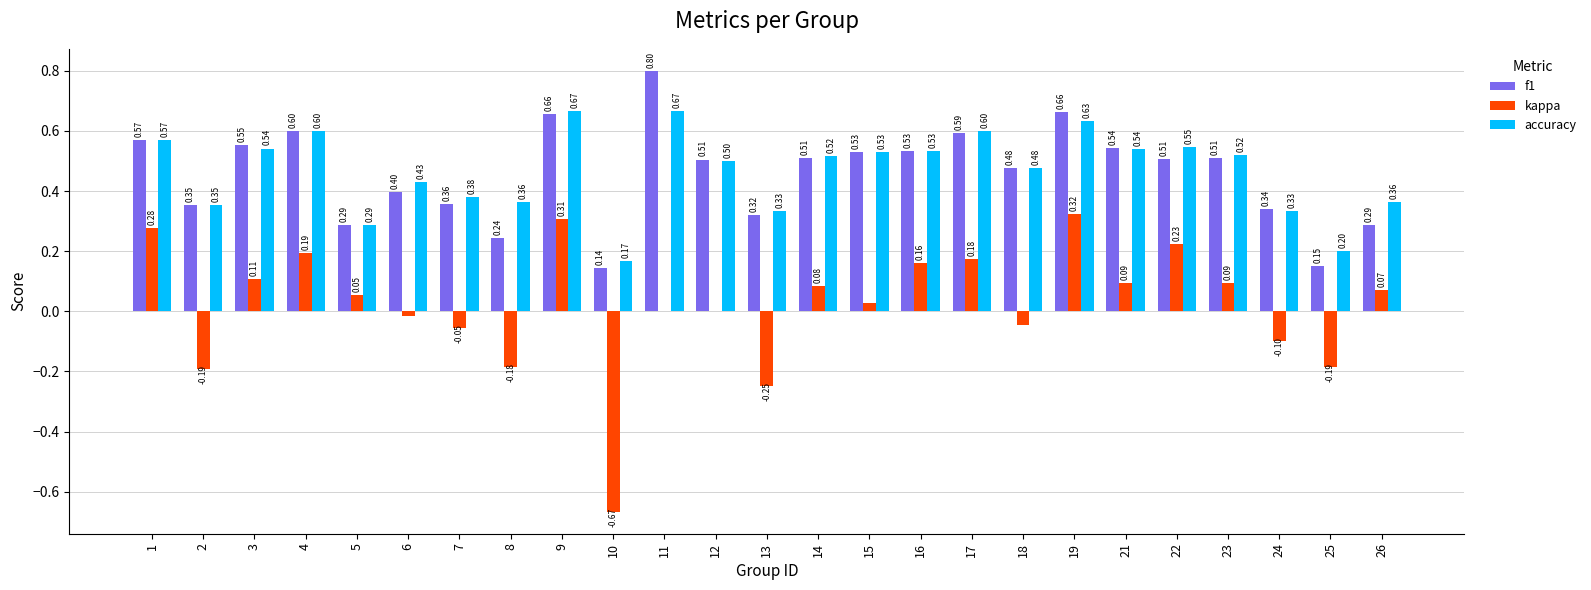

Is it true that accuracy equals 0.2 at 26?

False